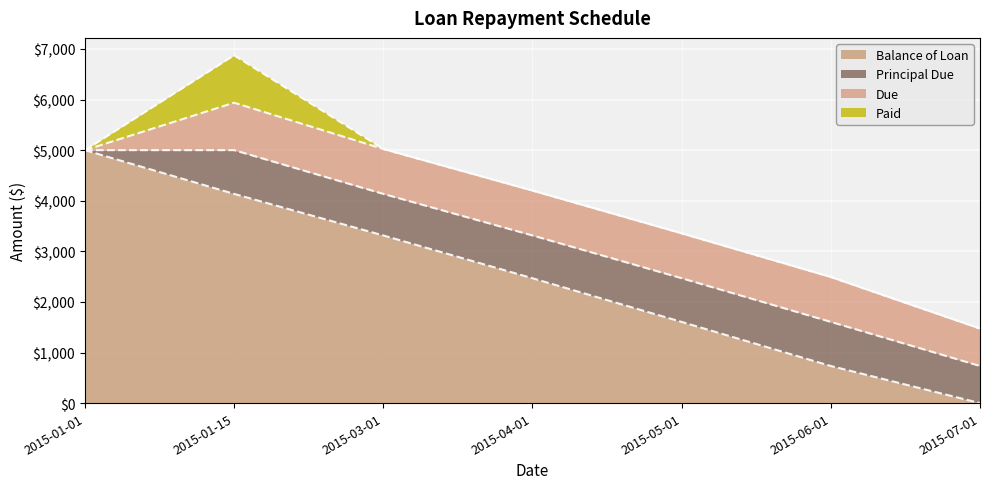

At which category is the sum across all series the highest?

2015-01-15